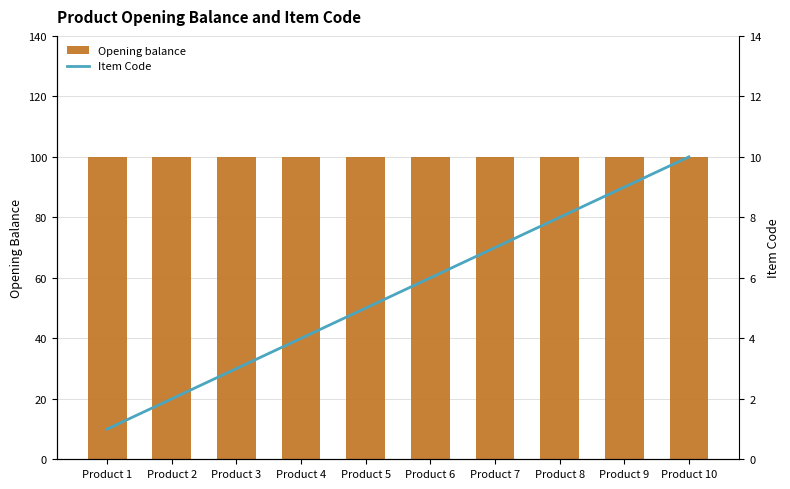

What is the value of the Item Code bar at the 4th from the left?

4